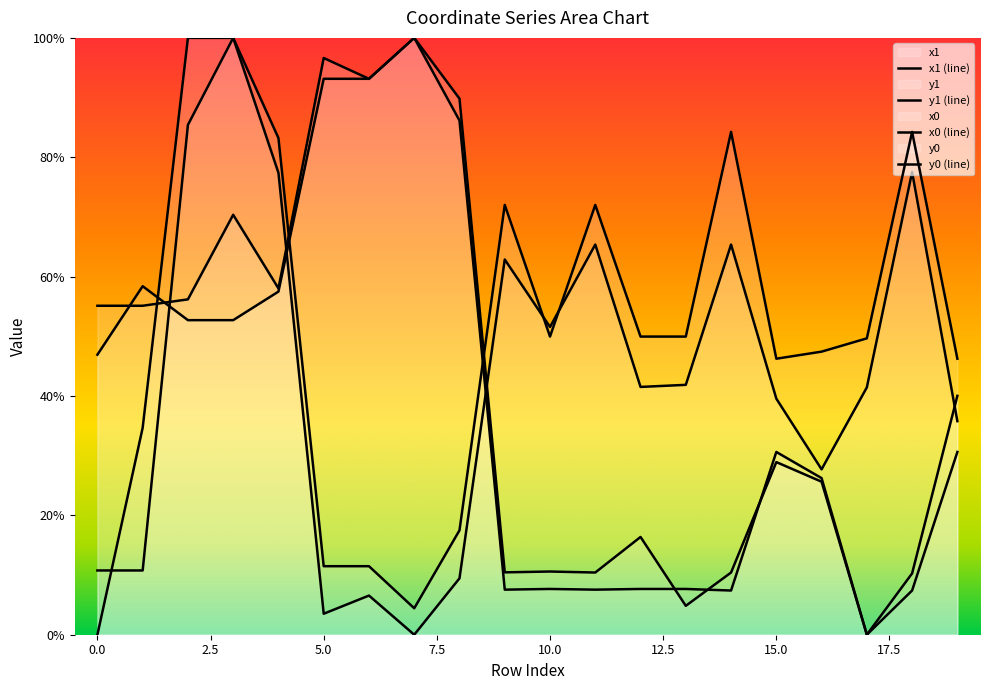

Which series has the largest range (max minus min)?

x1